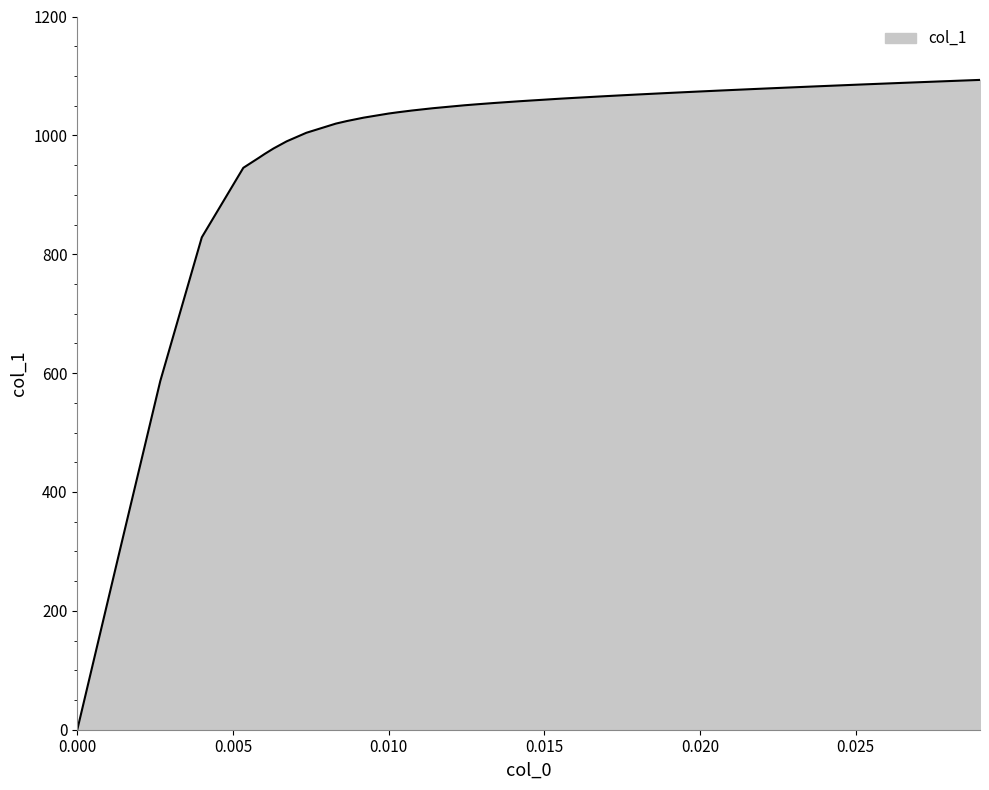

What is the greatest value displayed?

1093.3